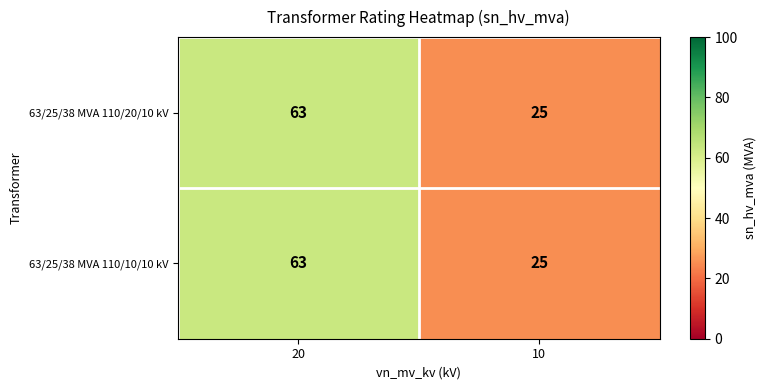

At how many categories does at least one series exceed 30?

1